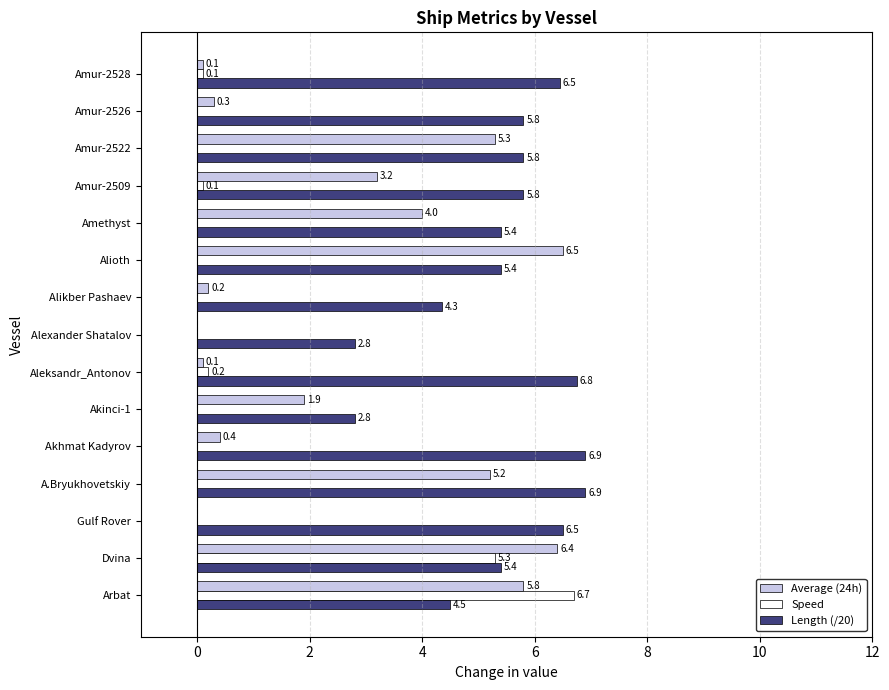

Read the Length (/20) value at Amethyst.

5.4